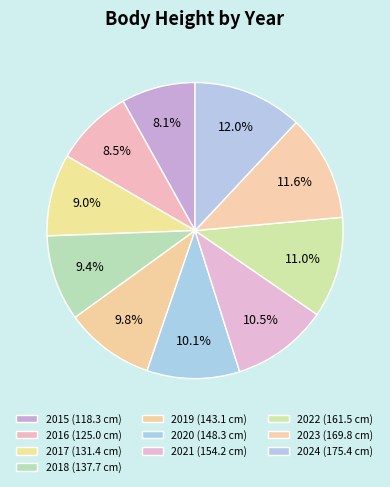

To the nearest percent, what is the difference between the 2016 and 2020 slice percentages?

2%